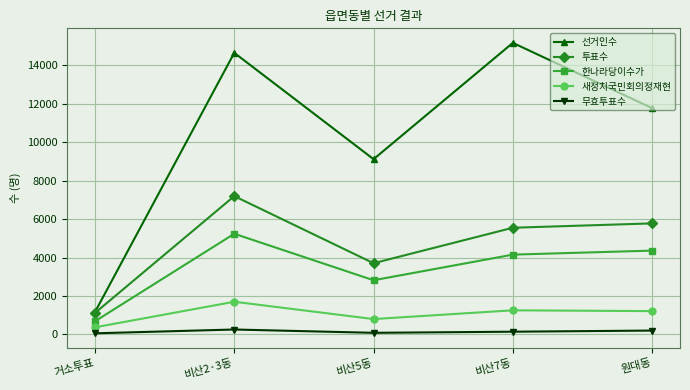

What is the difference between the highest and lowest values at 비산7동?

15017